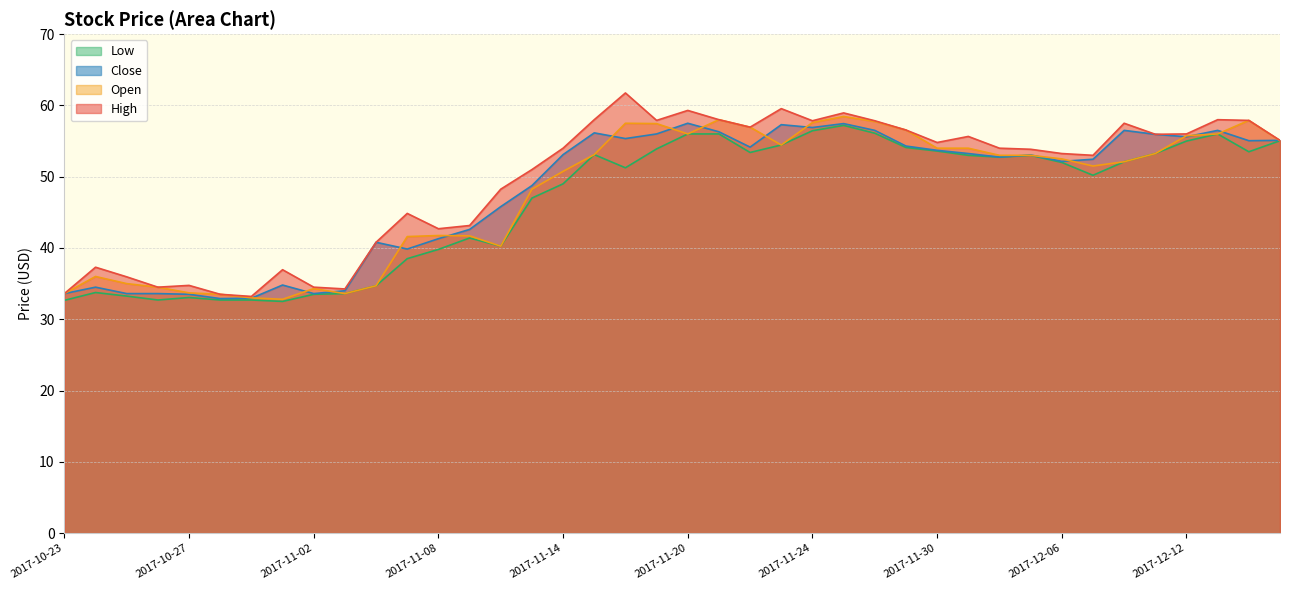

Is the value of Open at 2017-11-29 greater than the value of Low at 2017-12-01?

Yes